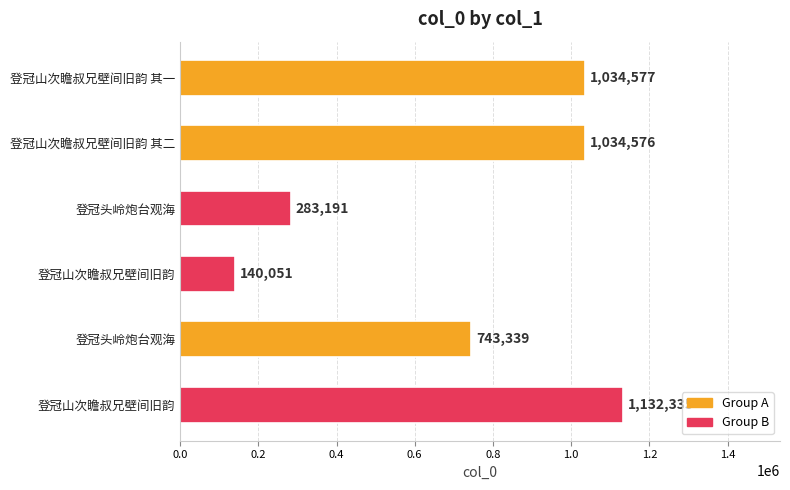

What is the sum of all values?

4368069